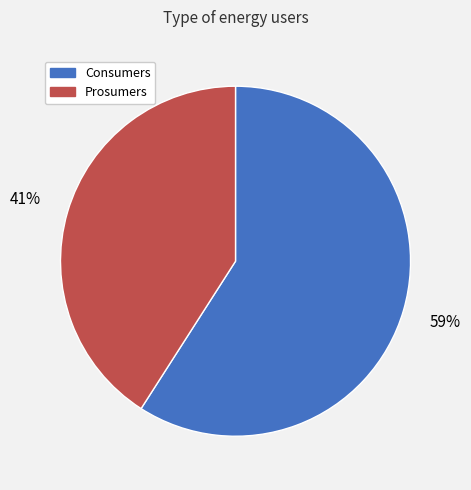

Is Prosumers the majority of the pie?

No